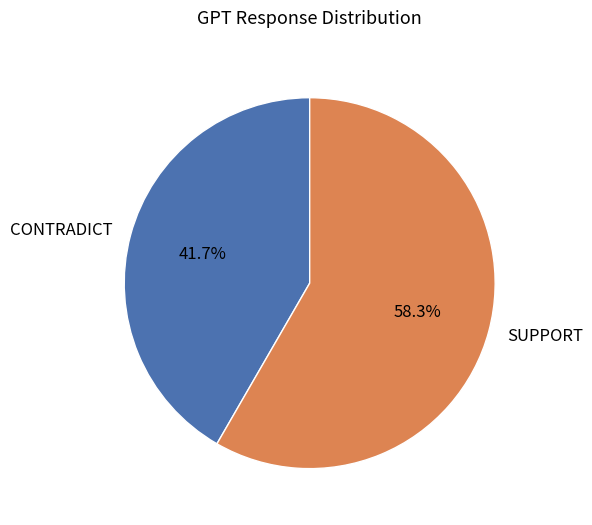

How many slices are in this pie chart?

2